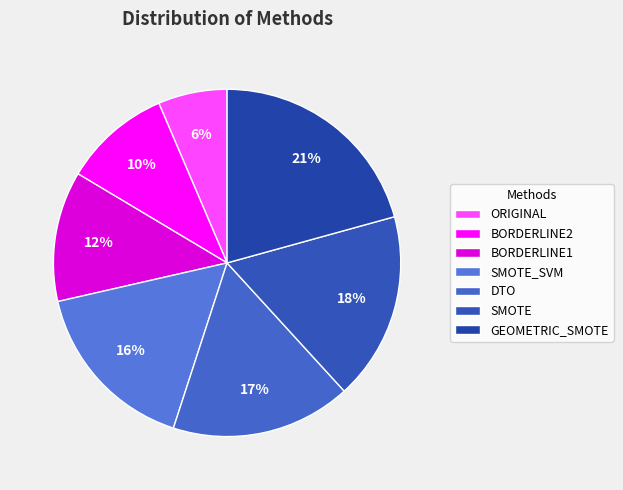

To the nearest percent, what is the combined percentage of GEOMETRIC_SMOTE and BORDERLINE2?

31%